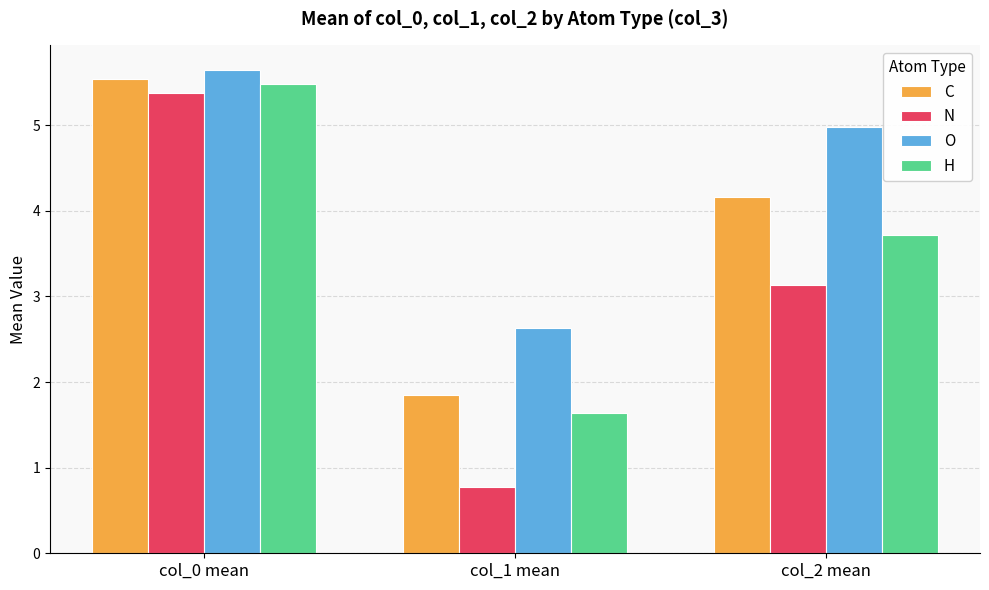

Are the bars horizontal?

No